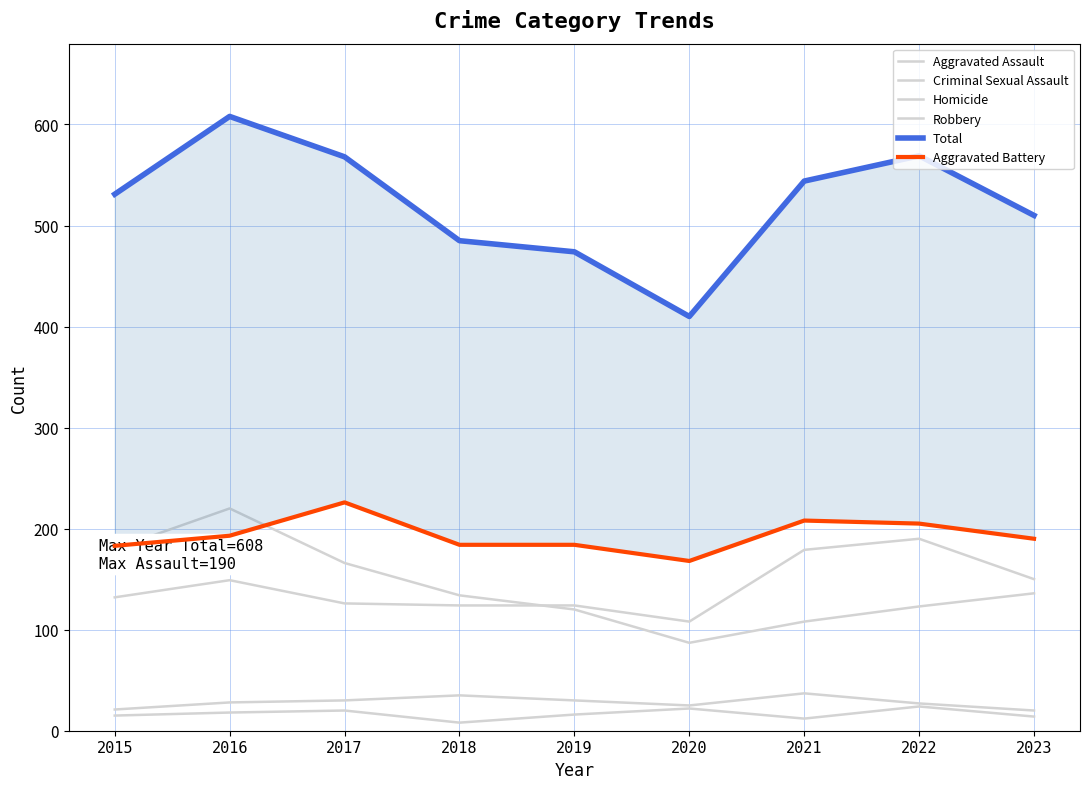

What is the sum of all Robbery values?

1274